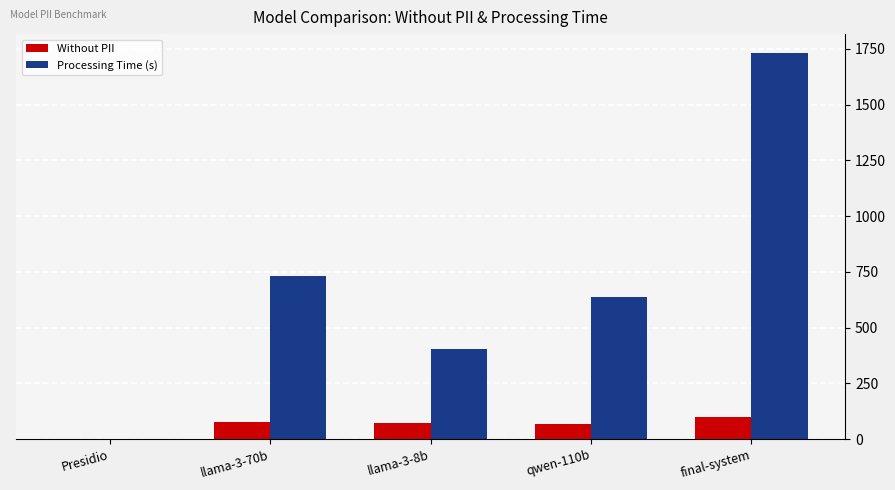

Is the value of Without PII at llama-3-8b greater than the value of Processing Time (s) at qwen-110b?

No